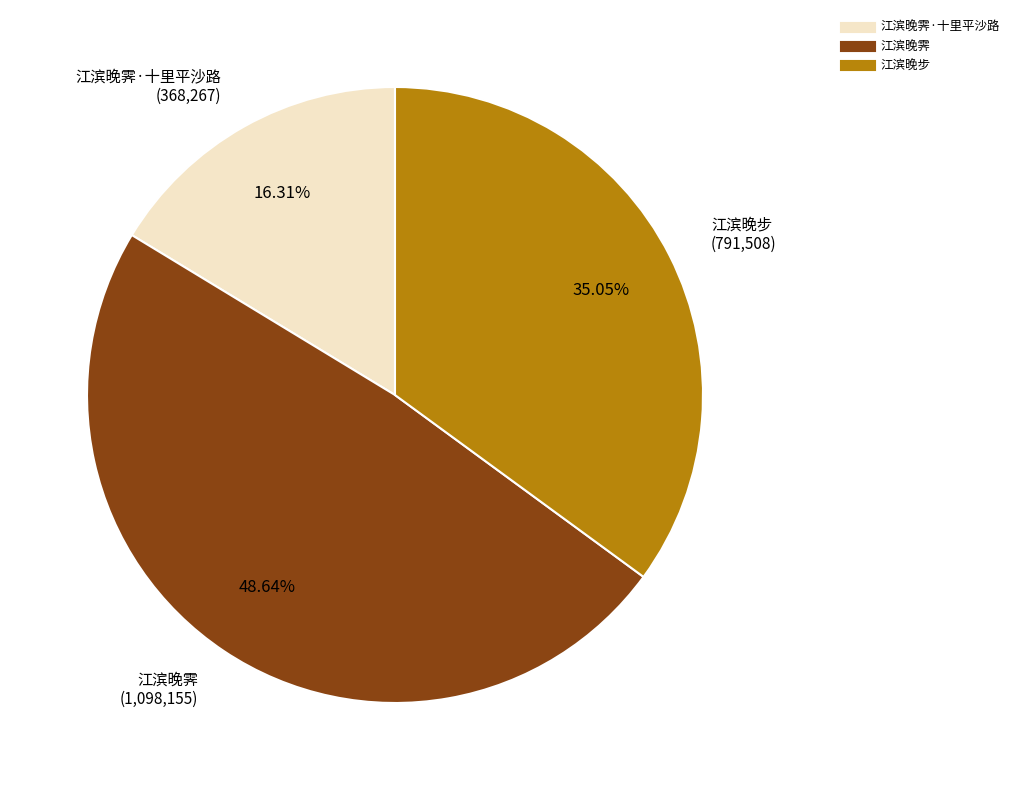

Is there a majority slice in this chart?

No